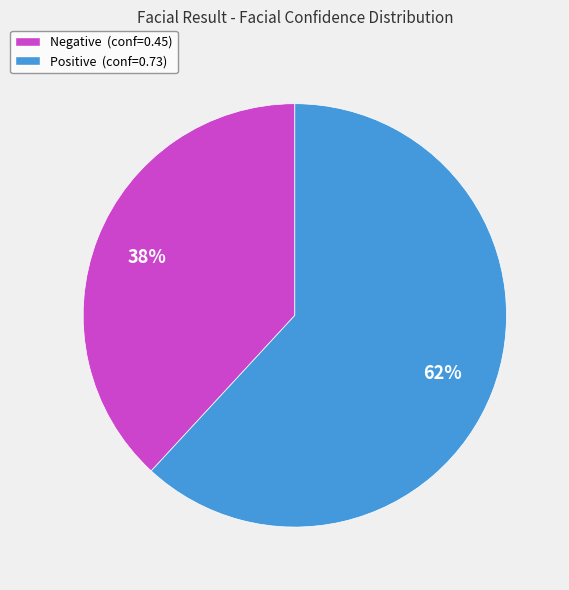

Is there any slice that represents more than half of the pie?

Yes